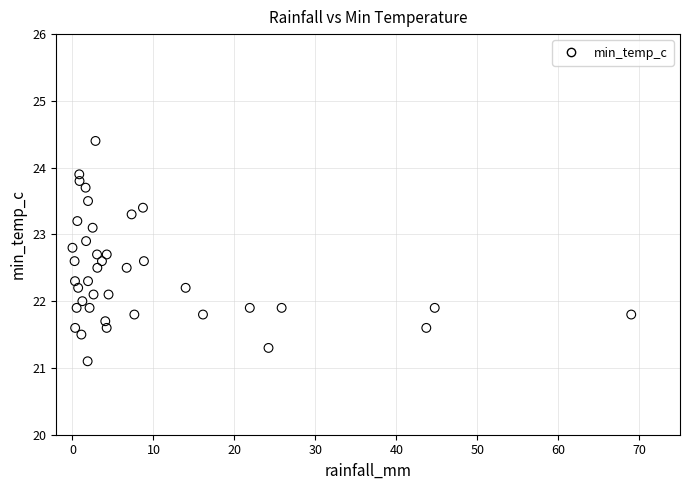

What is the range of X values (max minus min)?

69.0